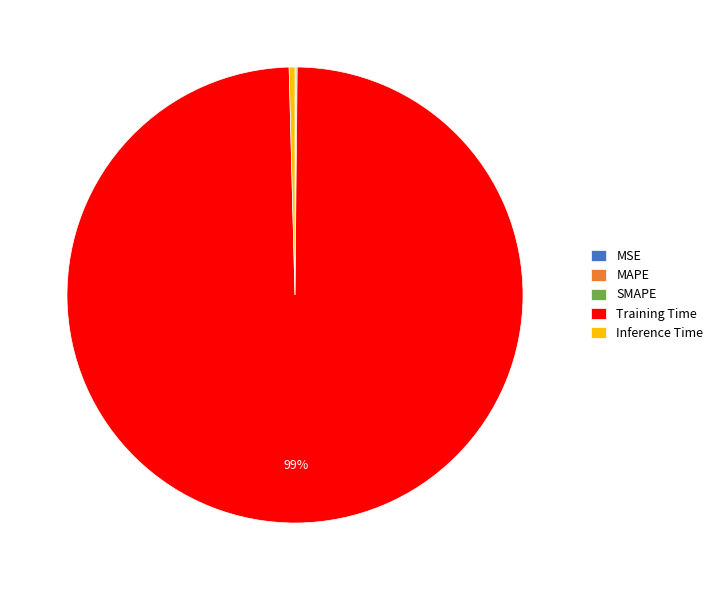

The Training Time slice represents 86% of the pie. True or false?

False